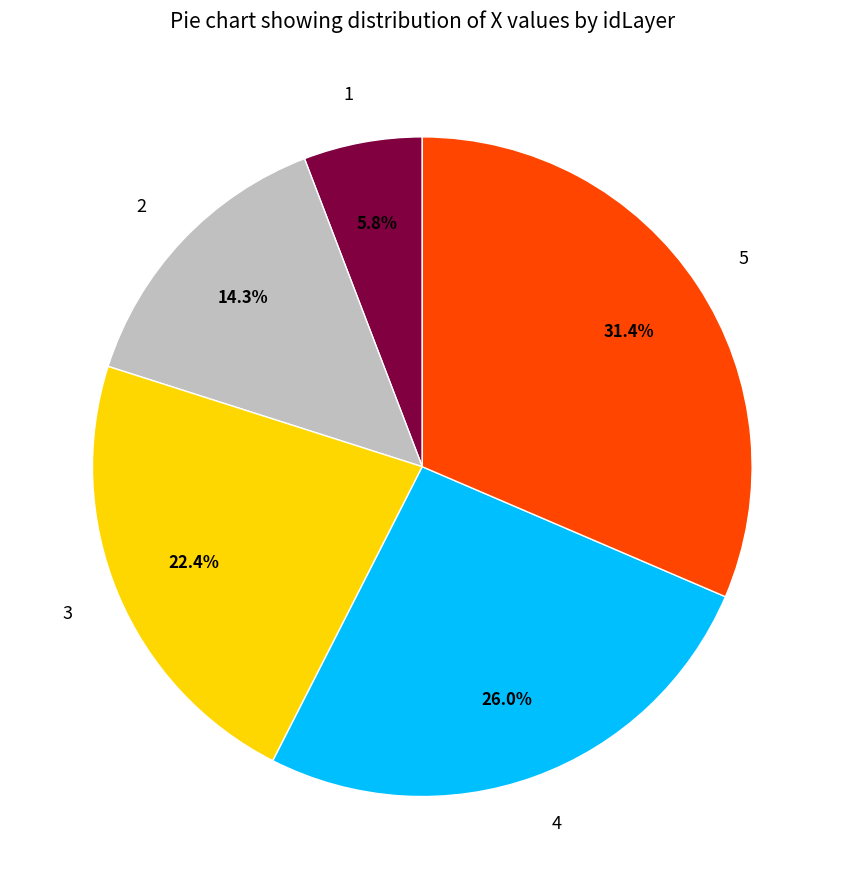

What is the largest slice in the pie chart?

5